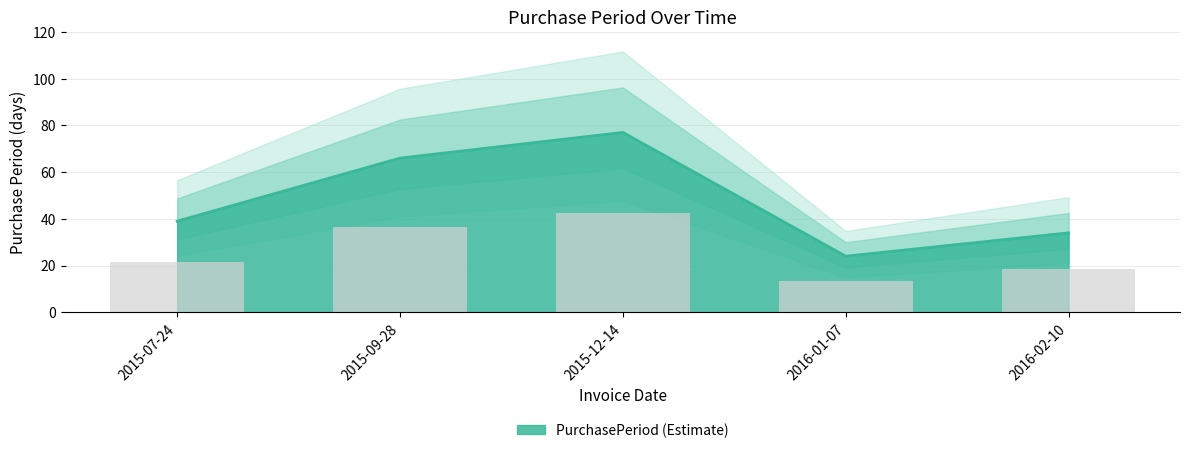

Between 2016-02-10 and 2015-09-28, which is larger?

2015-09-28